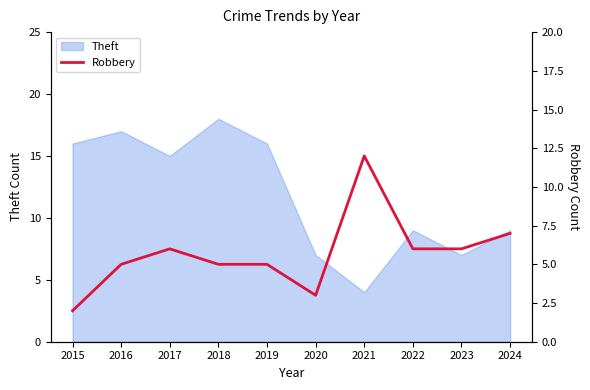

True or false: Theft has a value of 9 at 2024.

True